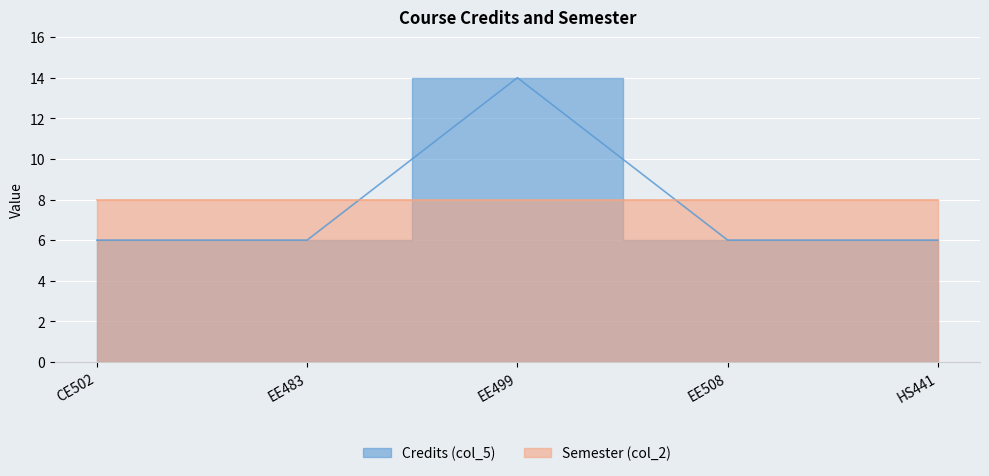

What is the label of the 5th point from the right?

CE502